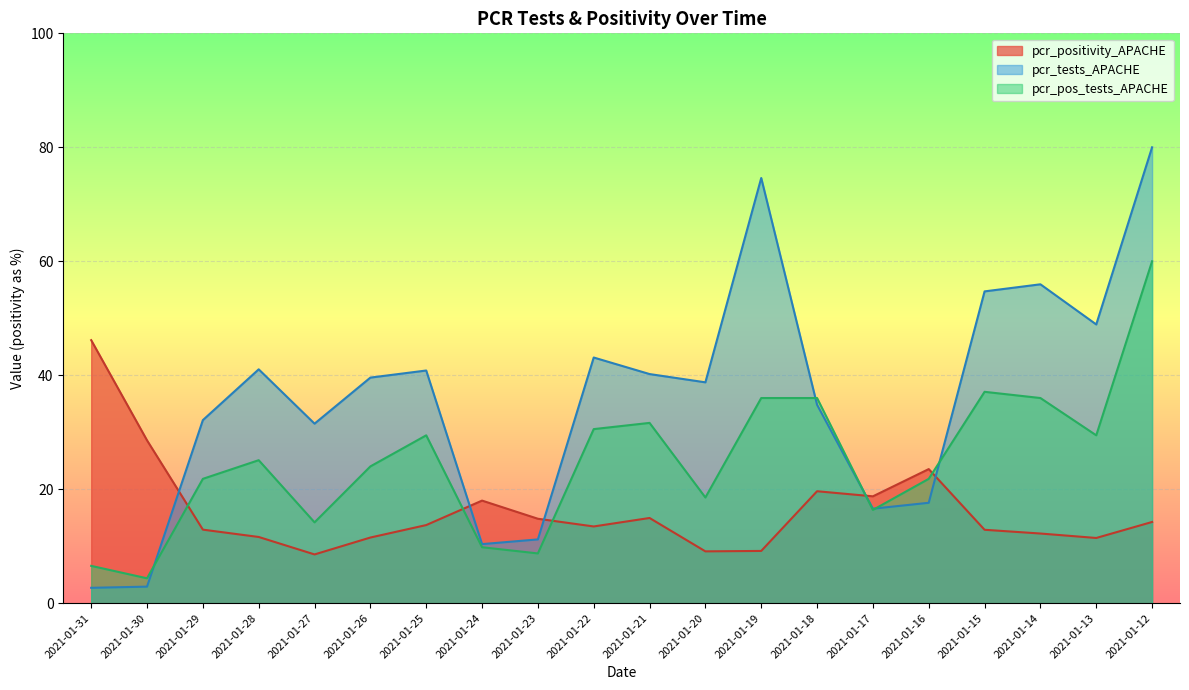

Between 2021-01-20 and 2021-01-26, which is larger?

2021-01-26